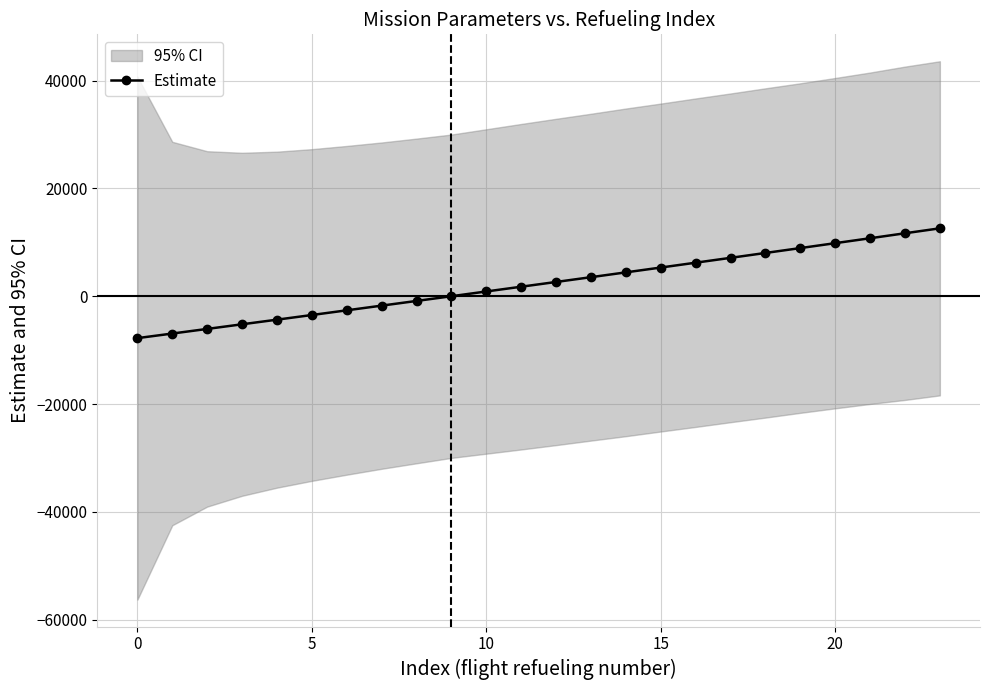

What is the average value?

2280.0